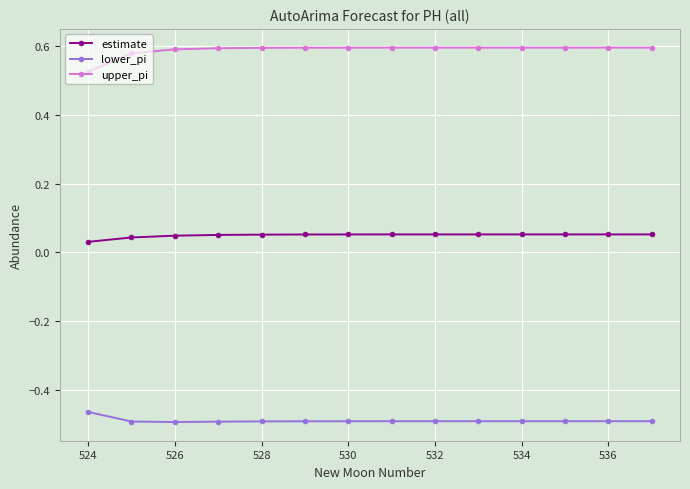

True or false: lower_pi and estimate intersect in this chart.

False